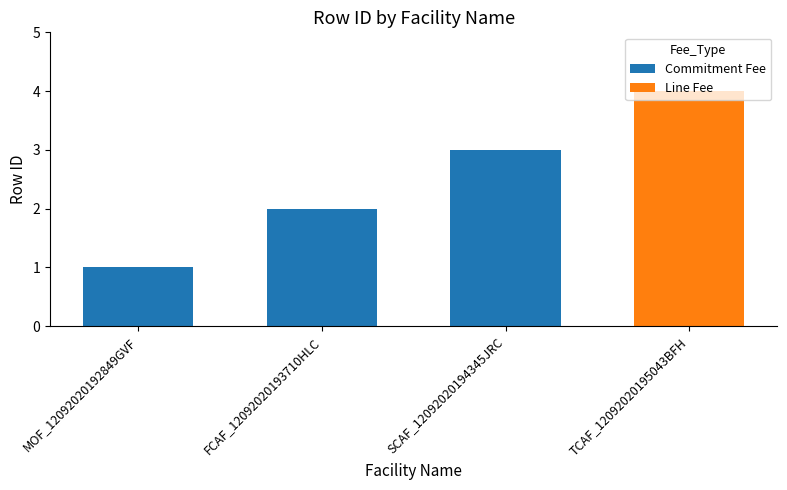

The Commitment Fee series shows 0 at TCAF_12092020195043BFH. True or false?

True